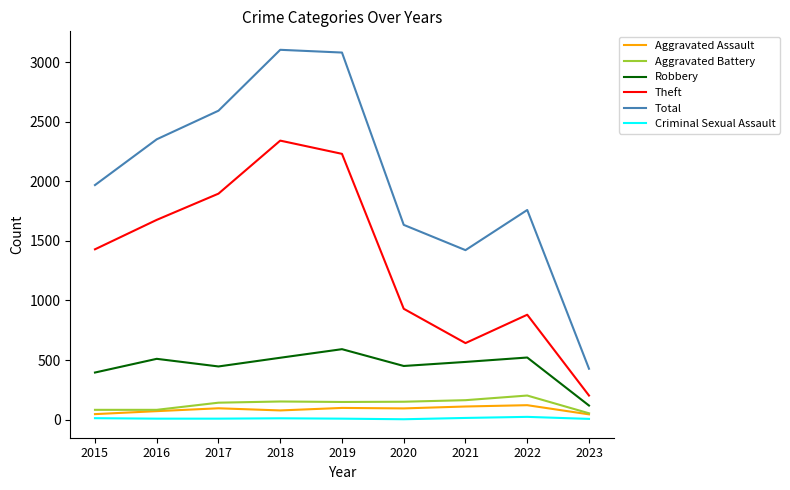

Where is Theft nearest to the value 1271?

2015